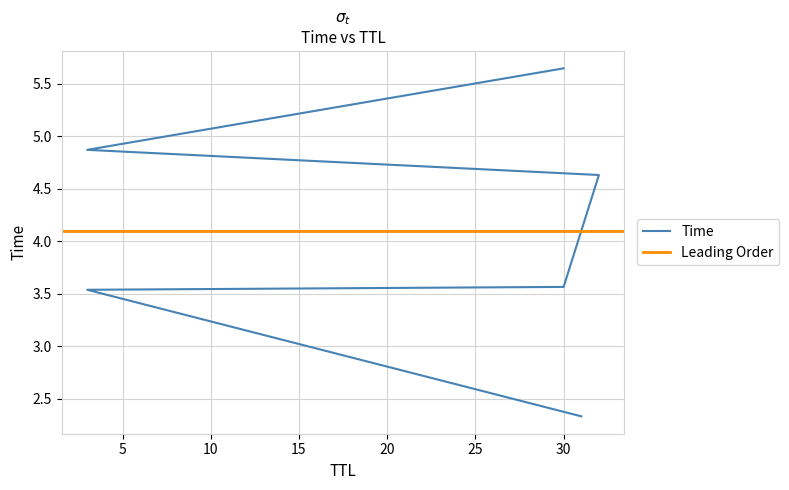

Approximately how many times larger is the value at 3 compared to 3?

0.7